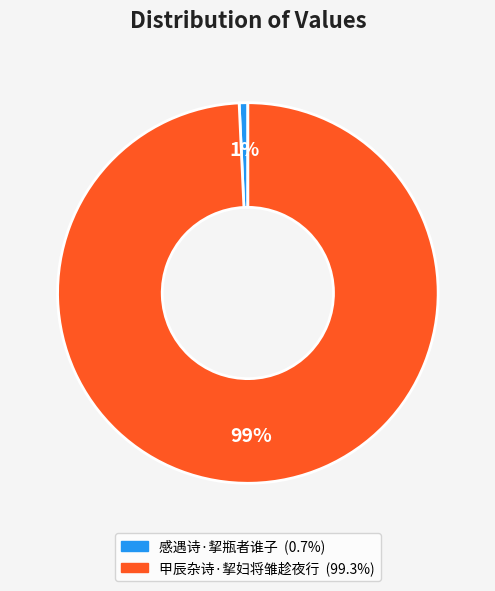

Is there a majority slice in this chart?

Yes